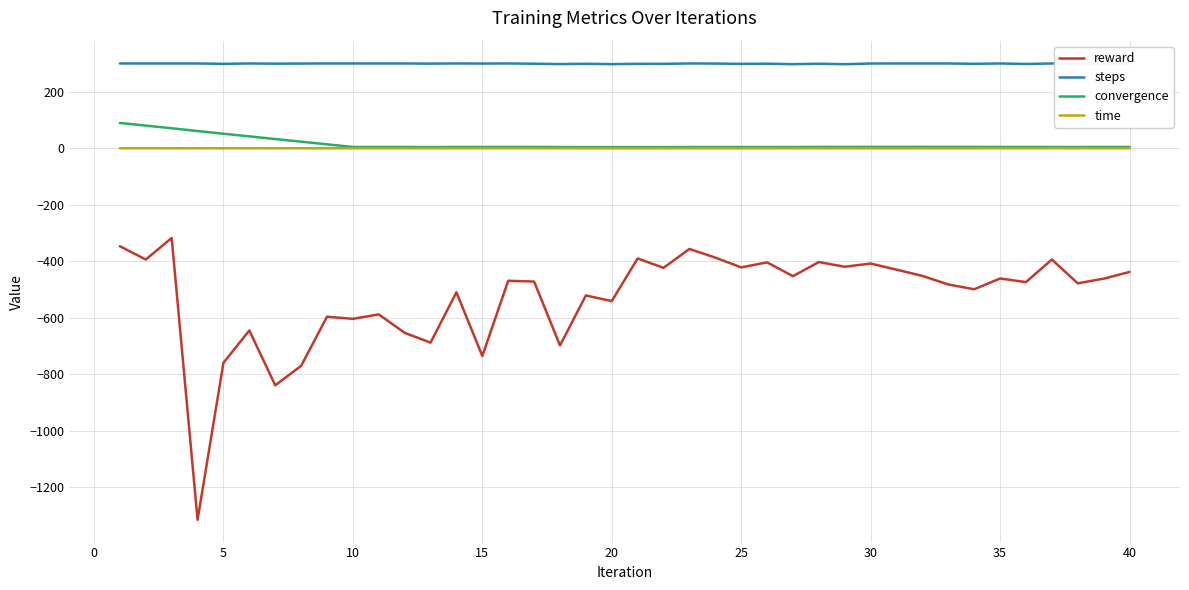

True or false: reward and time intersect in this chart.

False